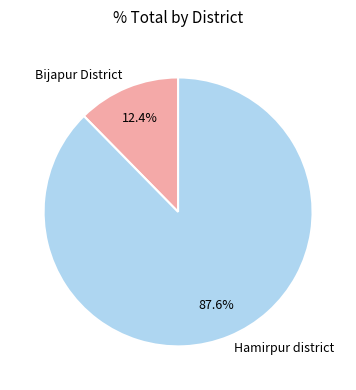

Which slice is the largest?

Hamirpur district